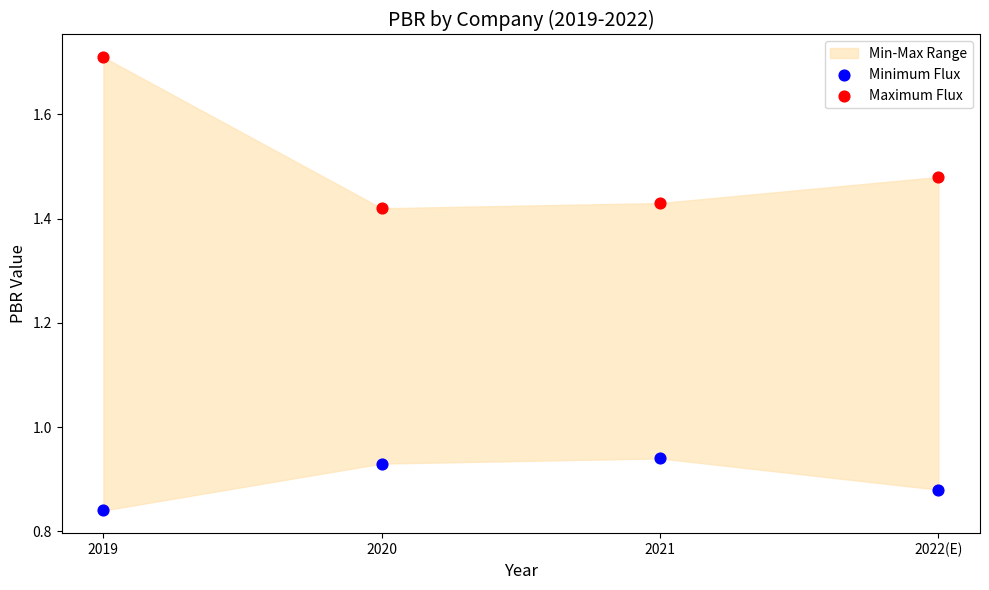

Which series contains the highest Y value?

Maximum Flux